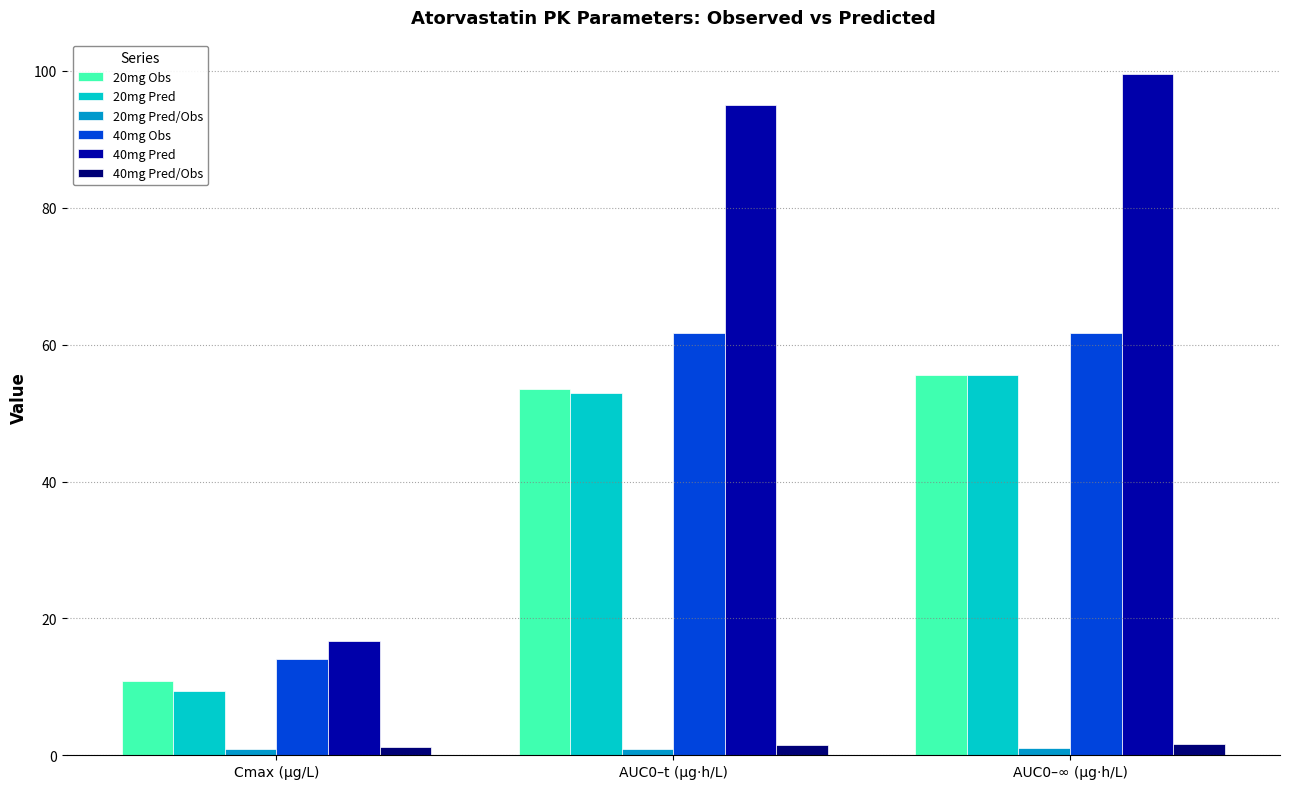

What is the total value across all series at AUC0–t (µg·h/L)?

265.8